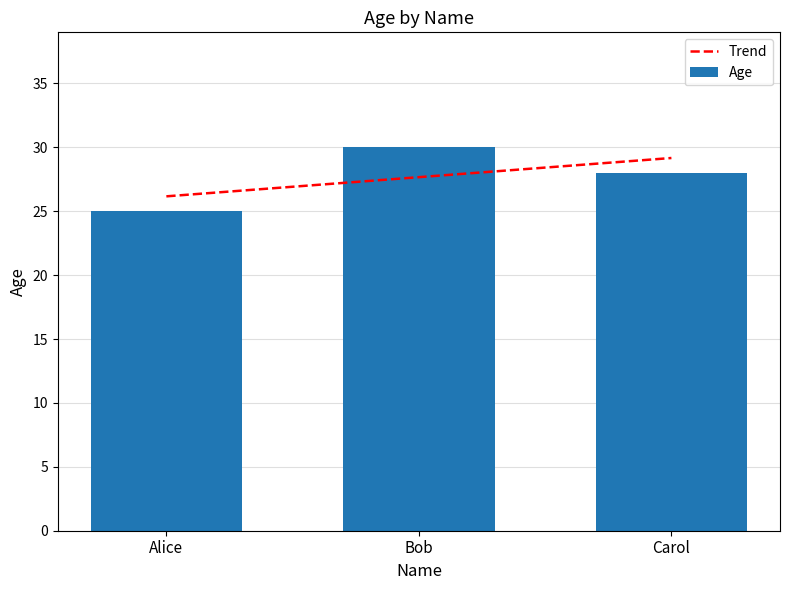

List the labels in order of value, smallest first.

Alice, Carol, Bob